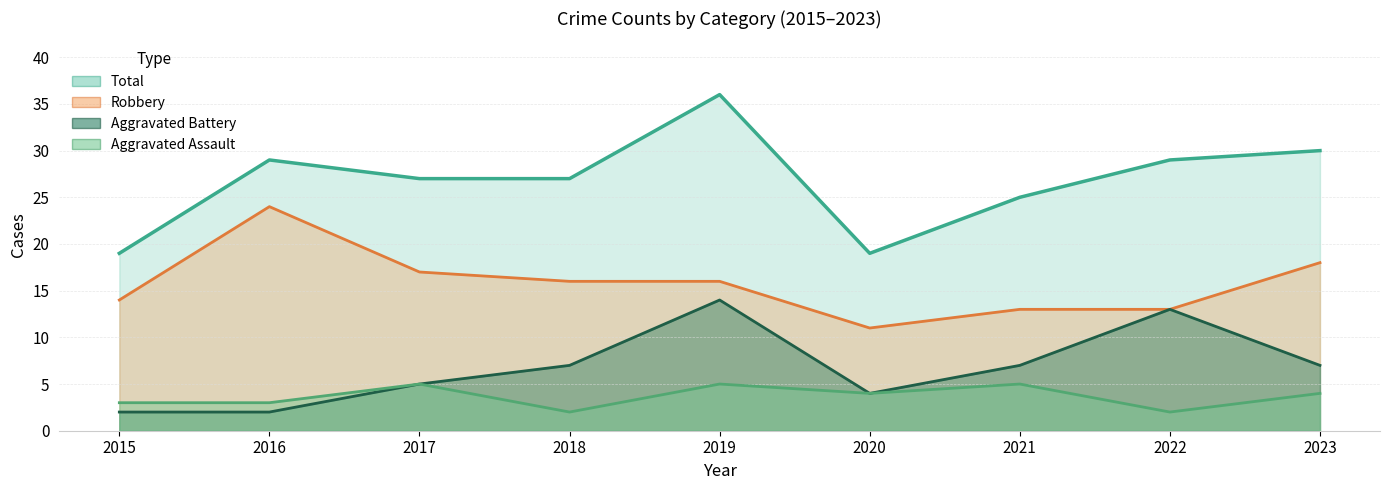

What is the lowest value of the Robbery series?

11